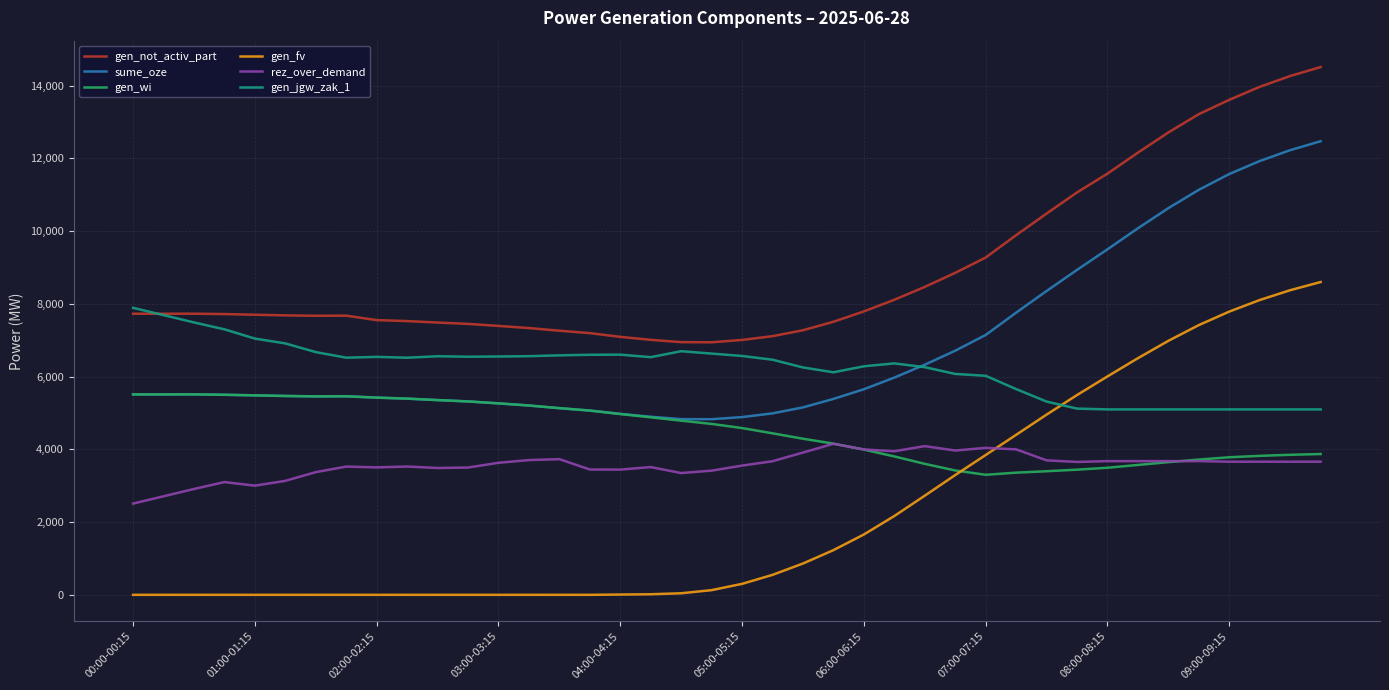

Which series has the largest total across all categories?

gen_not_activ_part